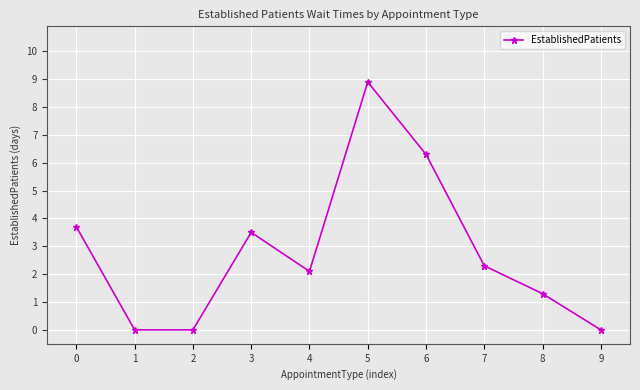

How many interior local peaks (higher than both neighbors) does the data have?

2